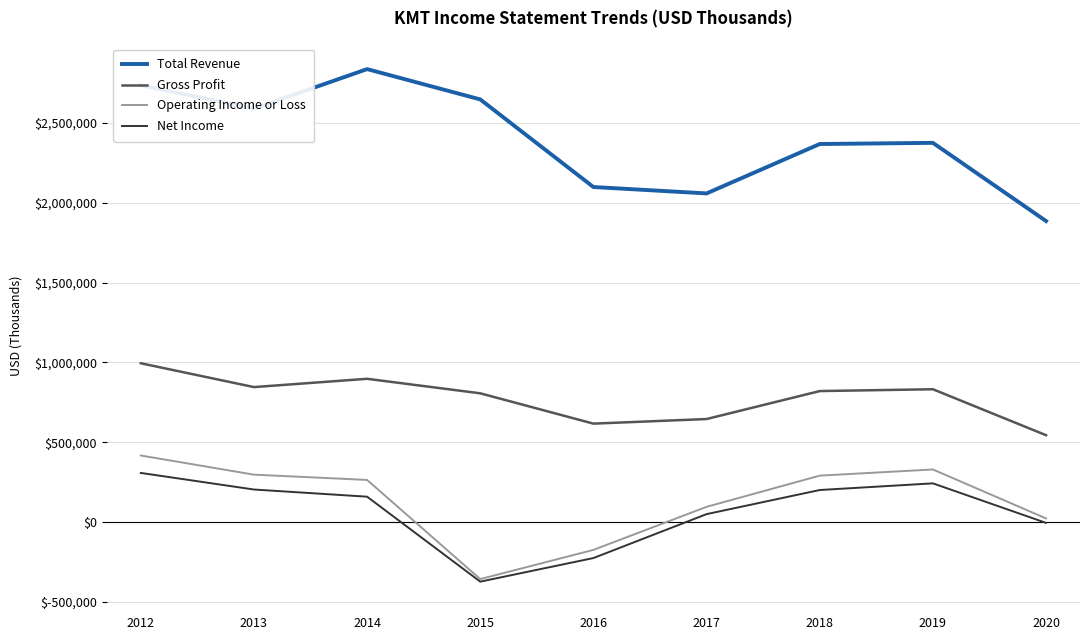

Which series changed the most between 2014 and 2015?

Operating Income or Loss